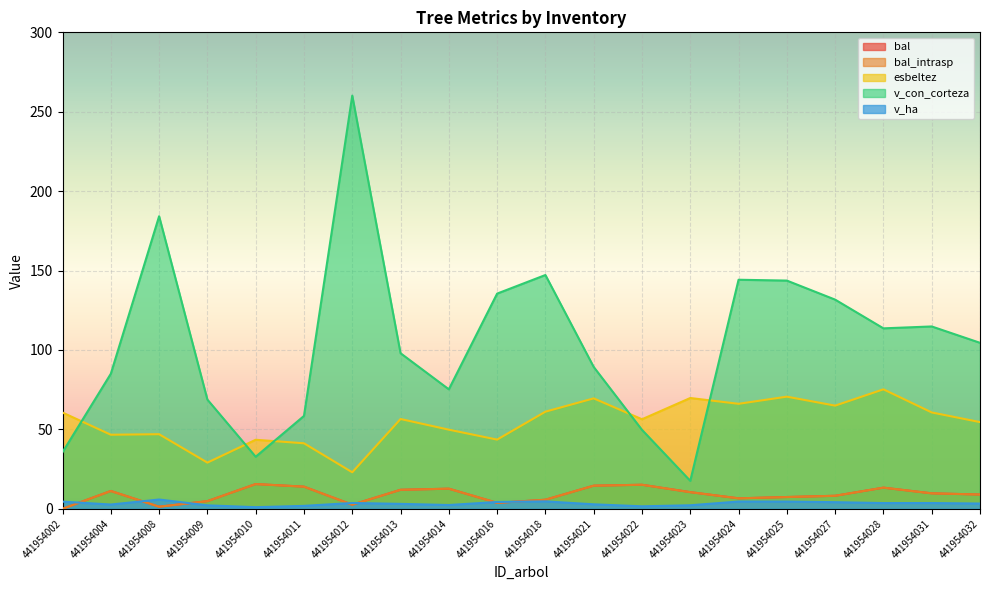

What is the total value across all series at 441954024?

228.2